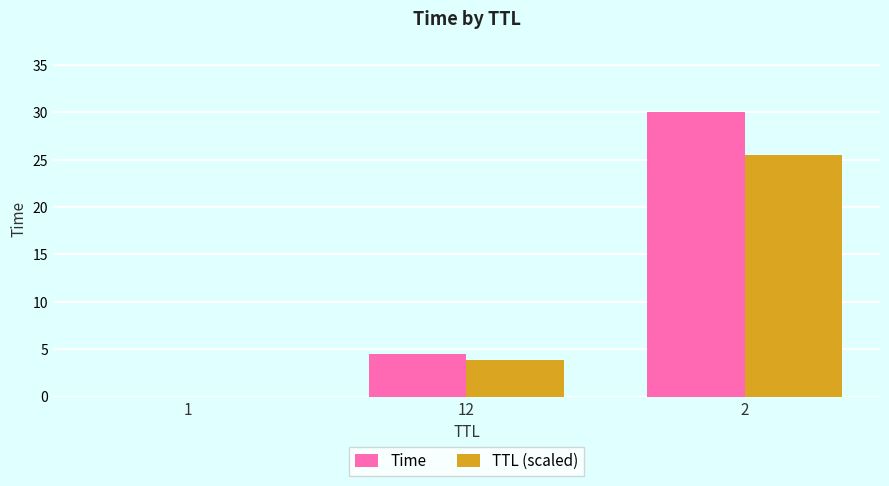

What is the sum of all TTL (scaled) values?

29.3